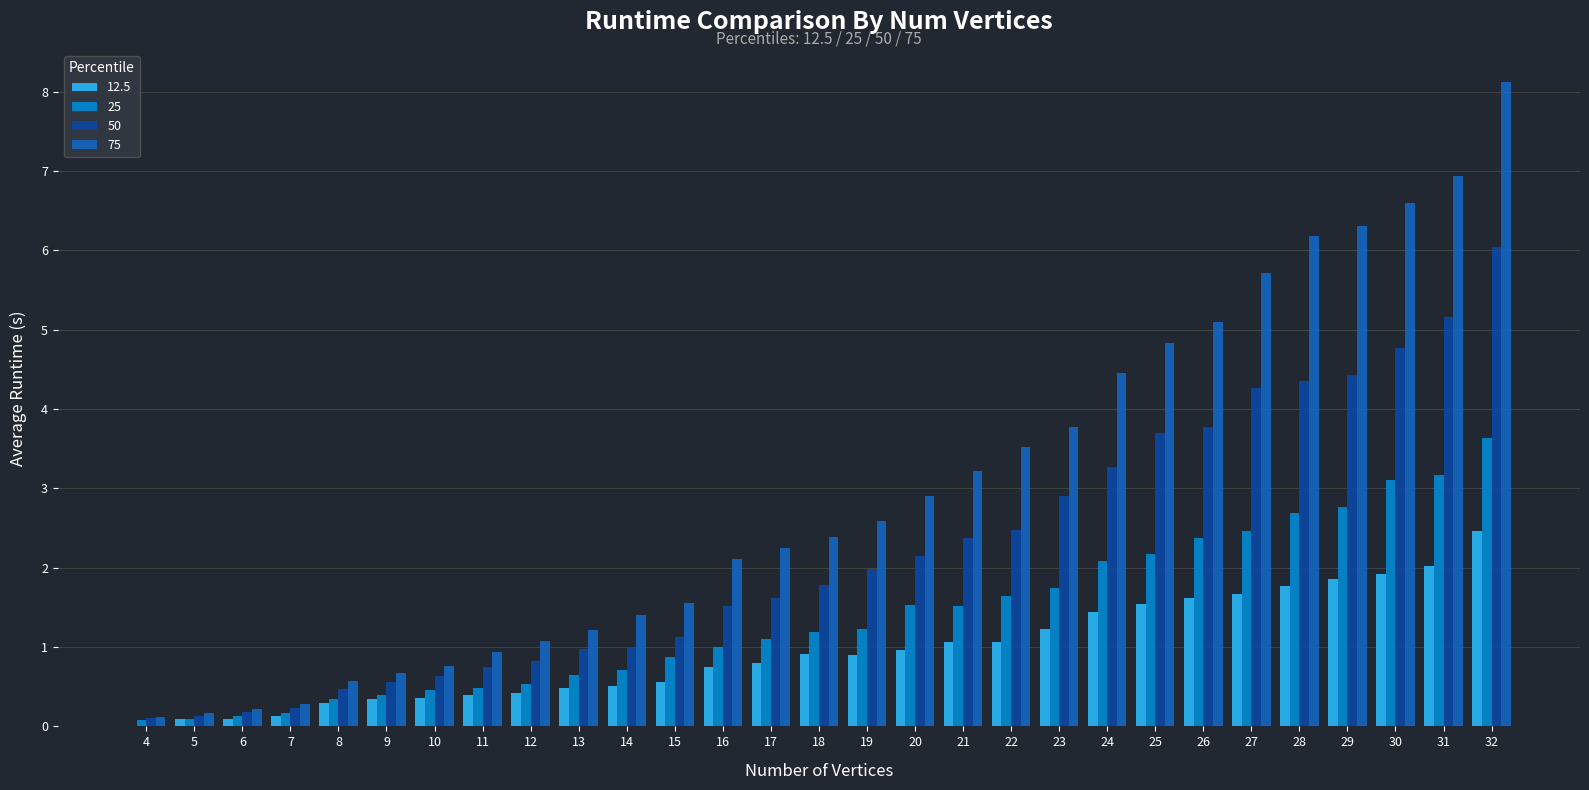

Which series changed the most between 12 and 30?

75